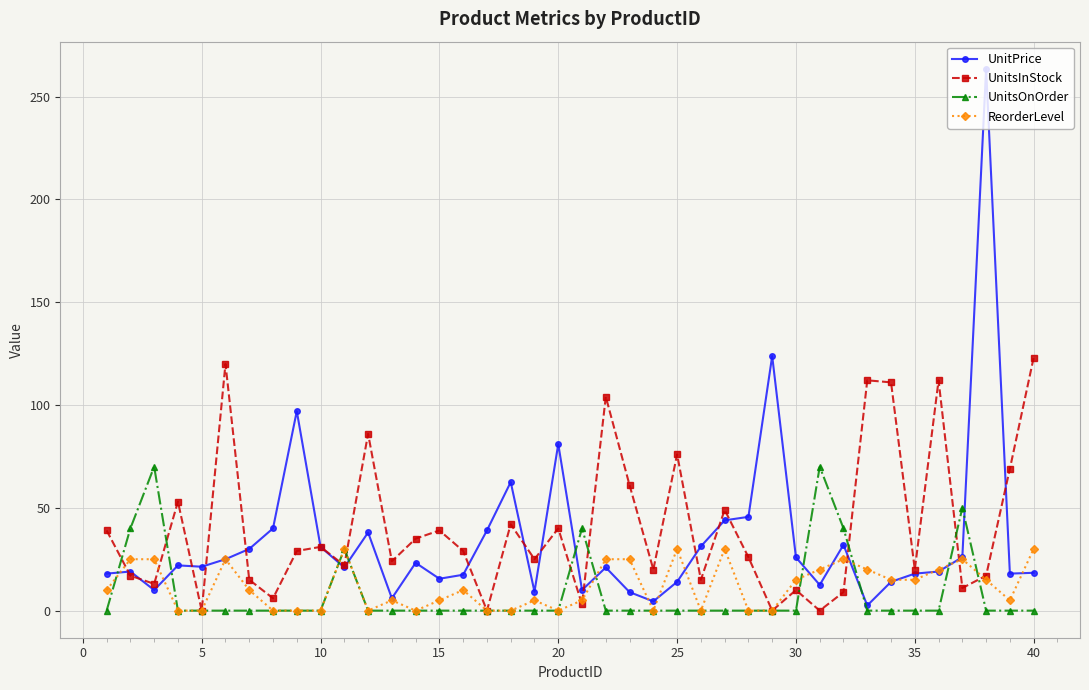

Which series has the largest range (max minus min)?

UnitPrice